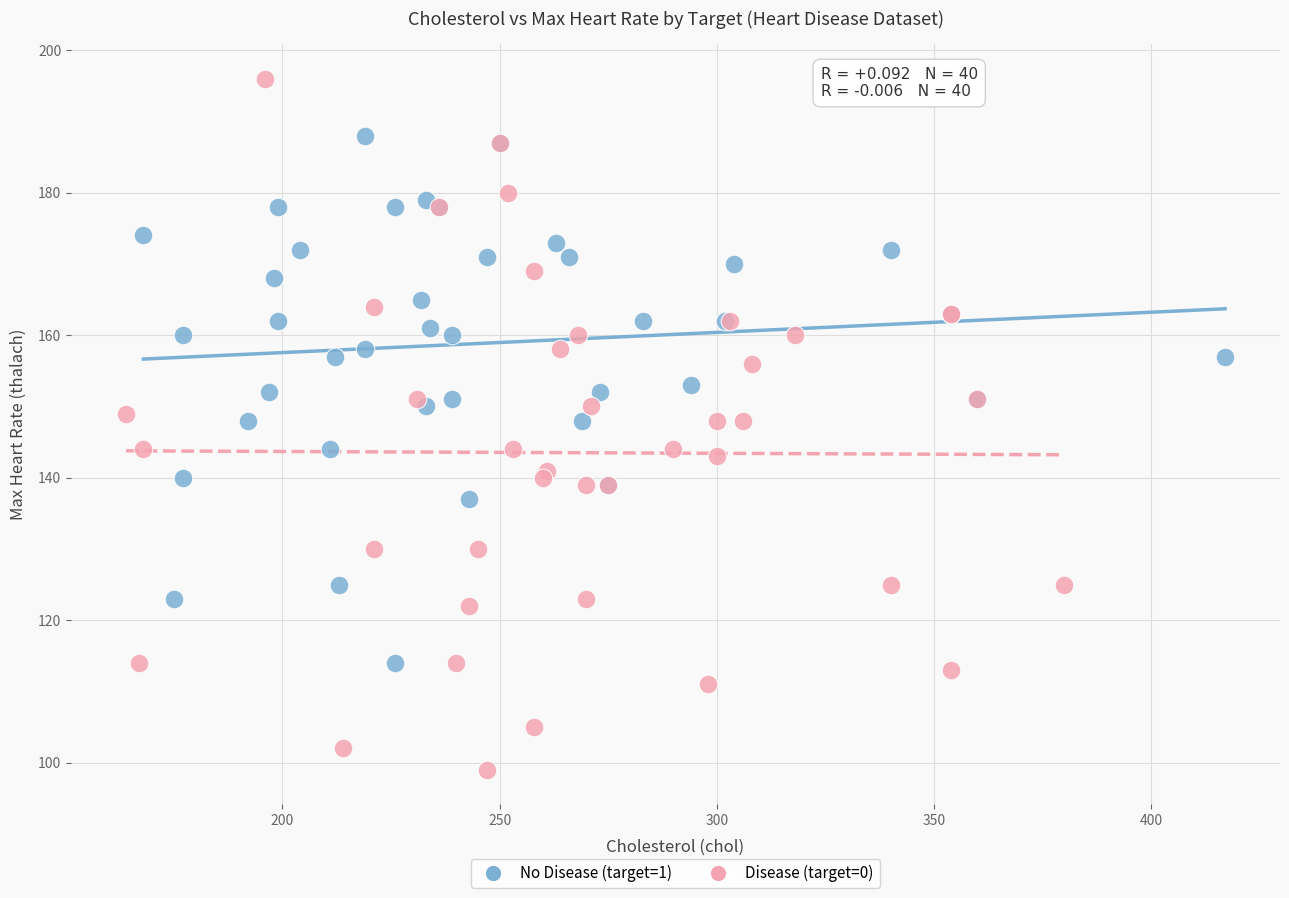

Which series has the largest Y range (max minus min)?

Disease (target=0)